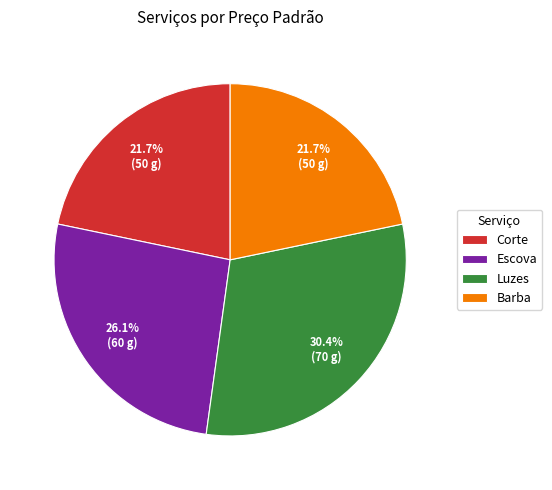

Which has a higher value, Corte or Luzes?

Luzes